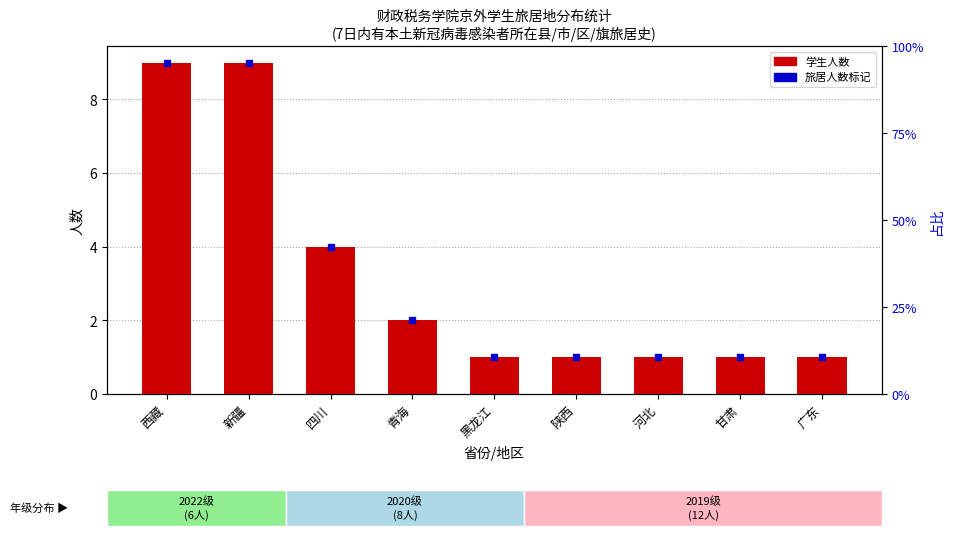

What is the change in value from 青海 to 甘肃?

-1